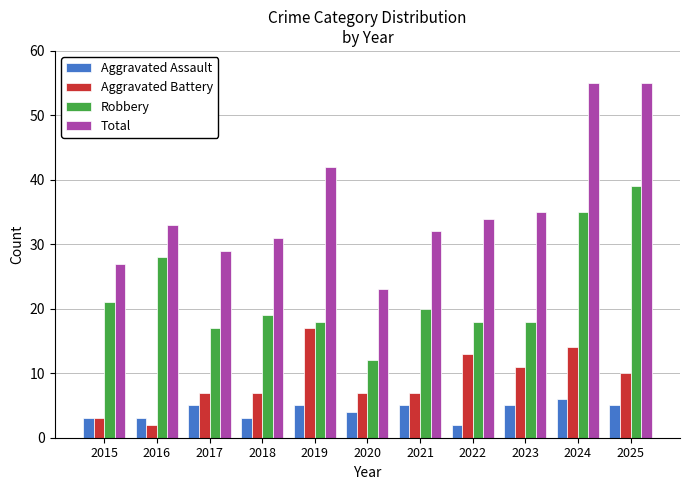

What is the value of the Aggravated Battery bar at the 7th from the left?

7